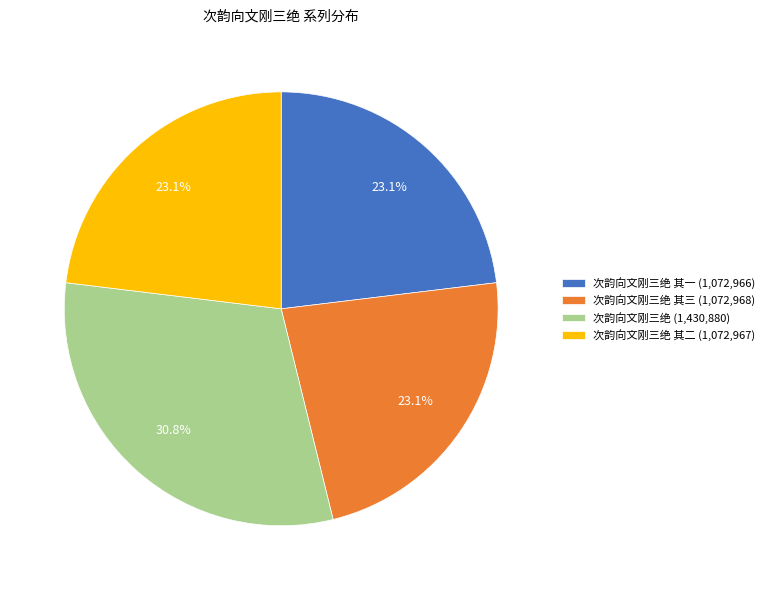

Which has a higher value, 次韵向文刚三绝 (1,430,880) or 次韵向文刚三绝 其三 (1,072,968)?

次韵向文刚三绝 (1,430,880)